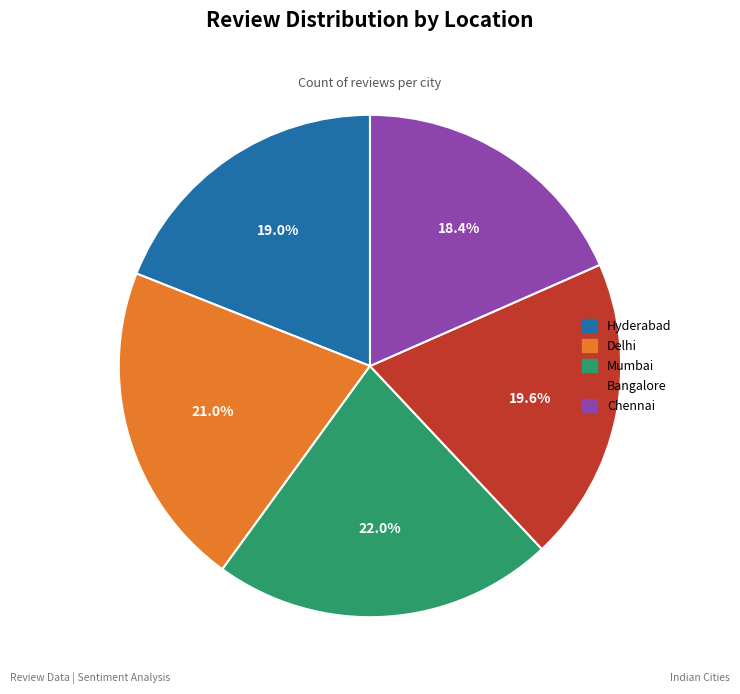

Is there a majority slice in this chart?

No